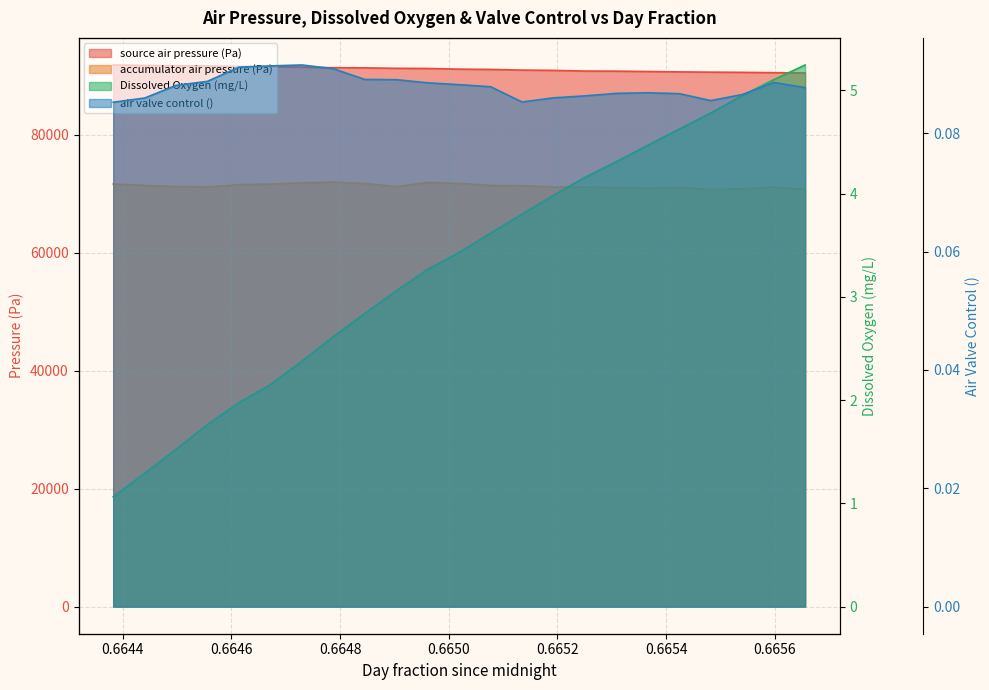

Which series has the largest range (max minus min)?

source air pressure (Pa)